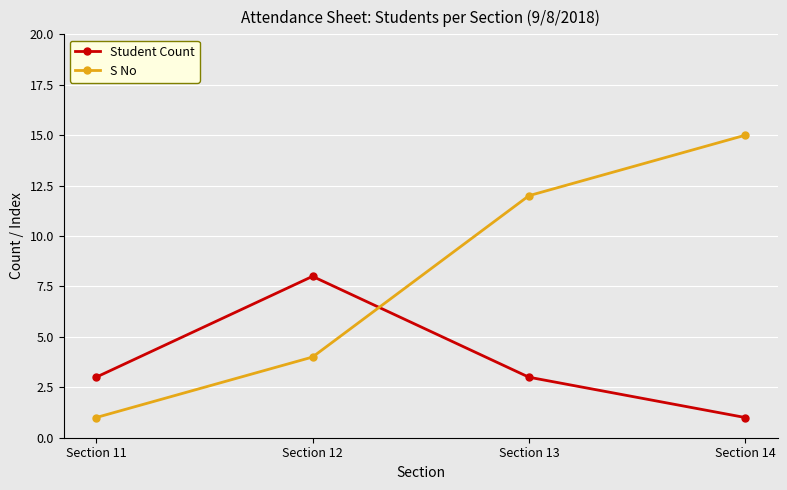

How many distinct data groups are displayed?

2